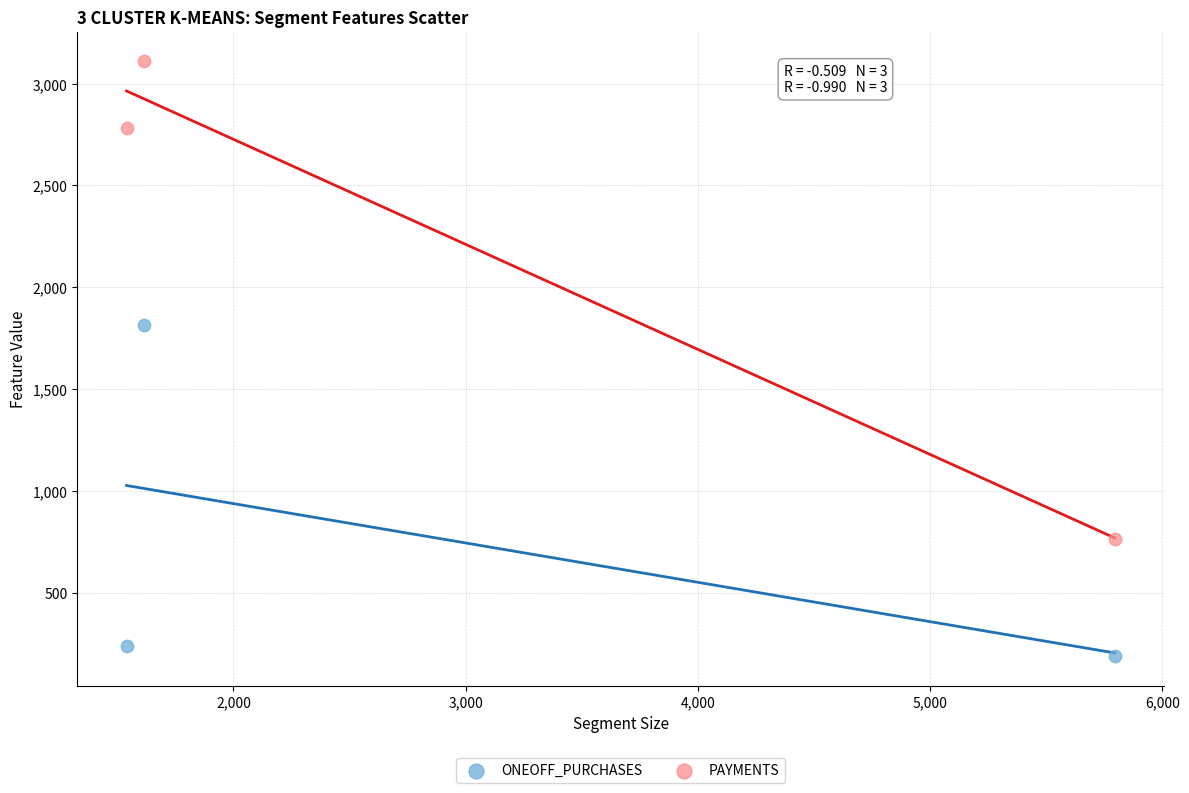

In the PAYMENTS series, what Y value is closest to 1938?

2782.5